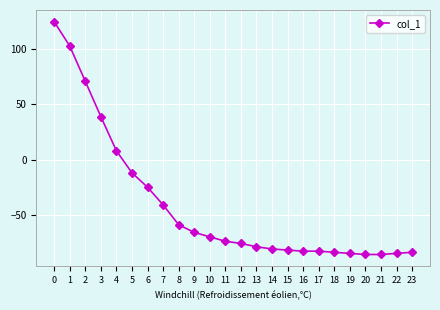

What is the value of the 2nd point from the left?

103